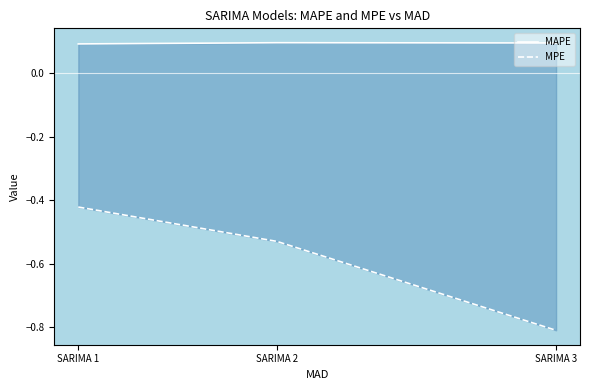

The value of MPE at SARIMA 3 is -1.1. True or false?

False